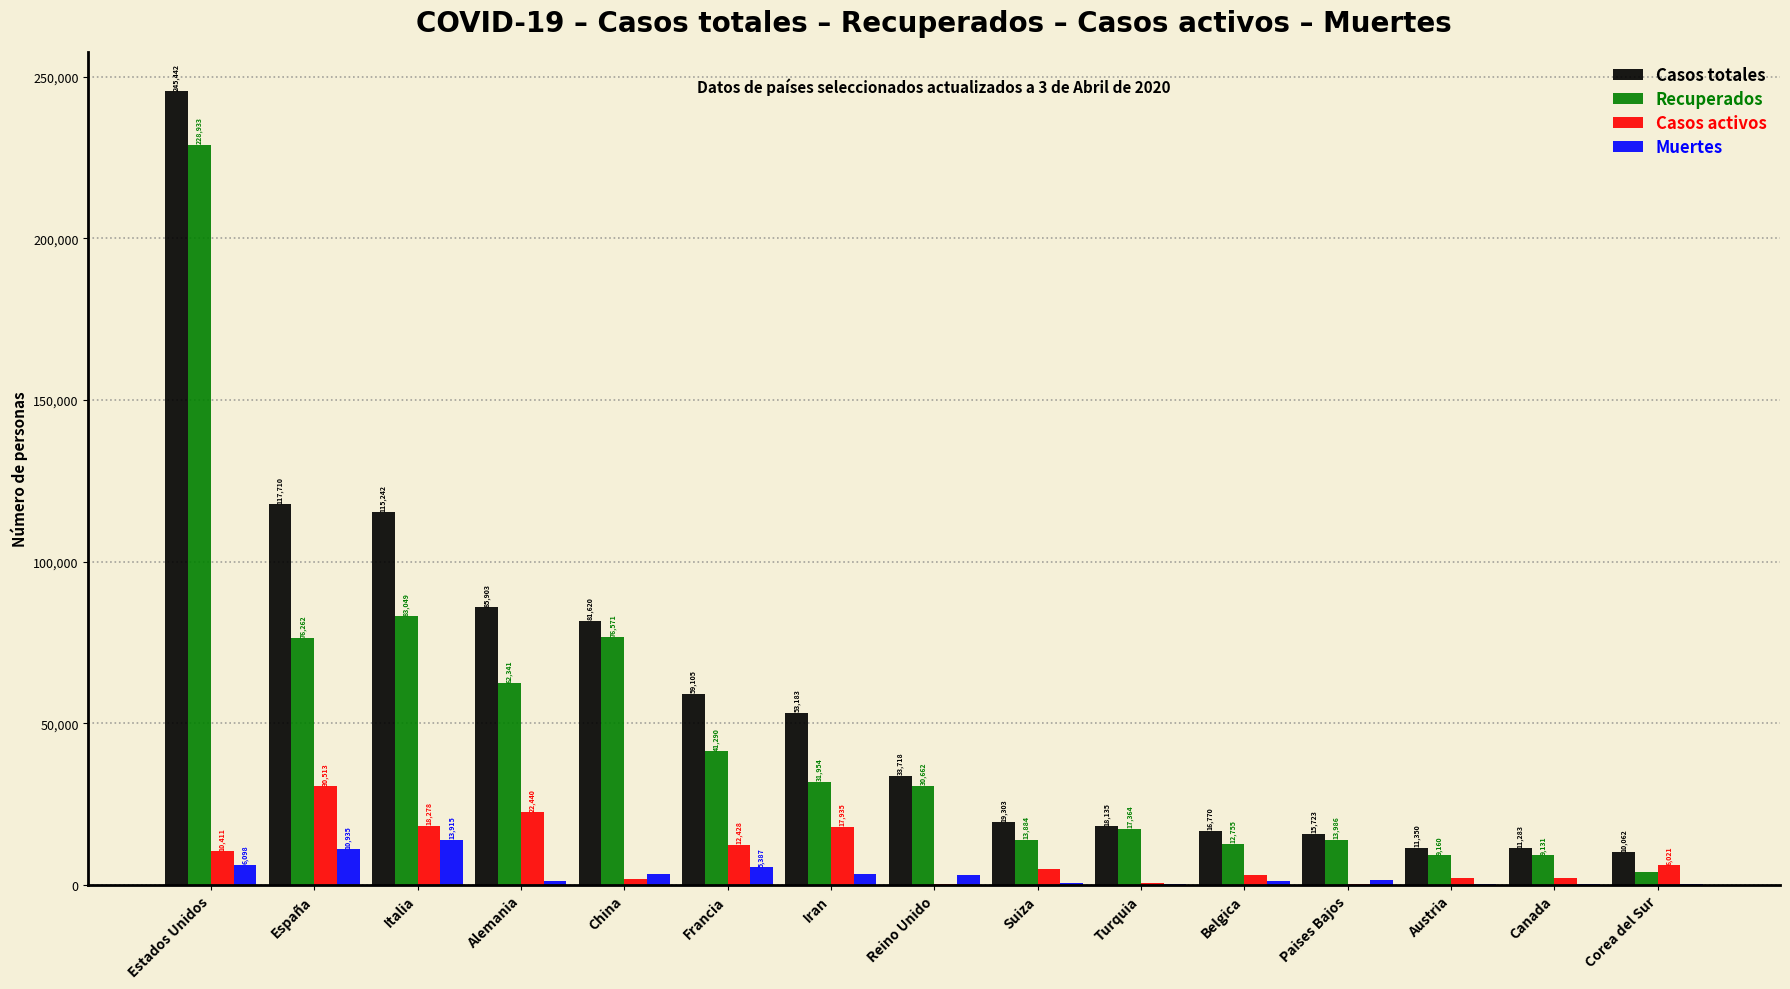

True or false: Recuperados has a value of 30662 at Reino Unido.

True